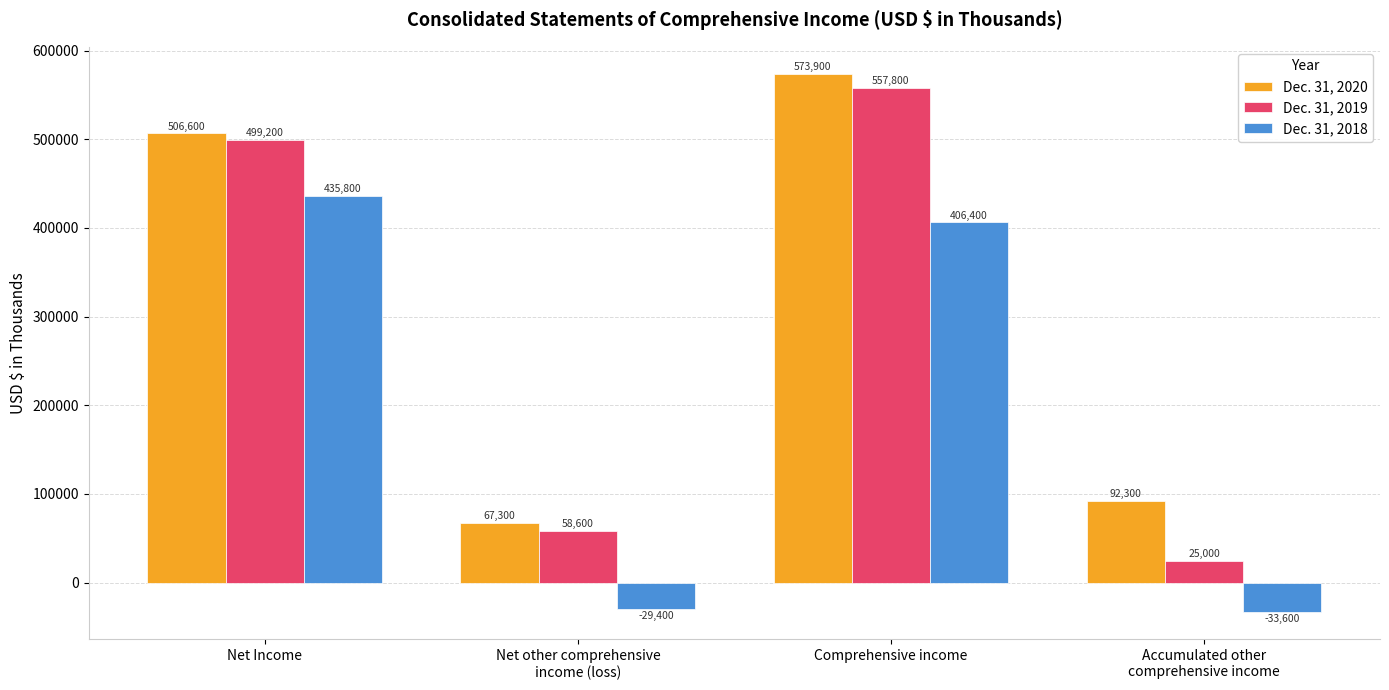

Which series has the largest range (max minus min)?

Dec. 31, 2019